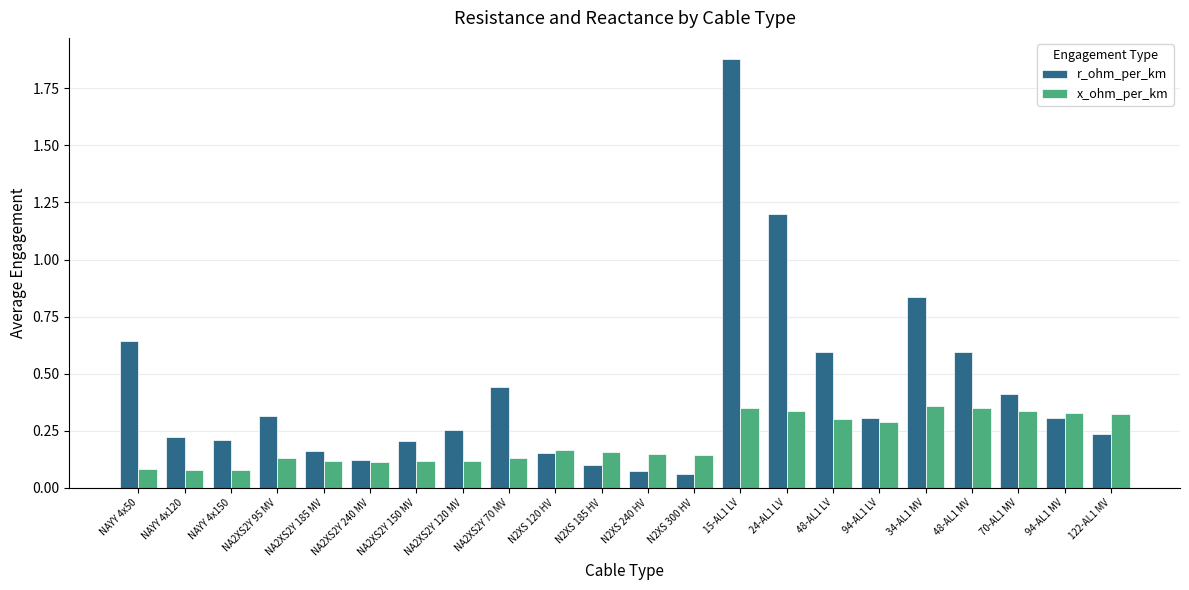

List the series in order of their peak value, lowest first.

x_ohm_per_km, r_ohm_per_km